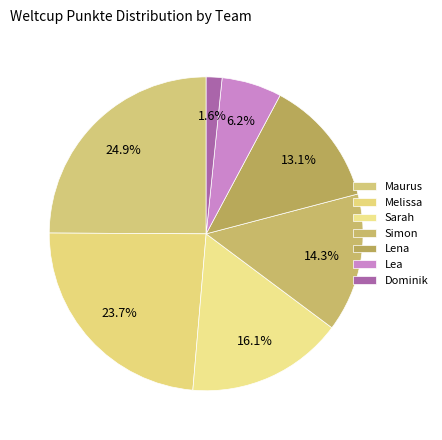

How many slices are in this pie chart?

7